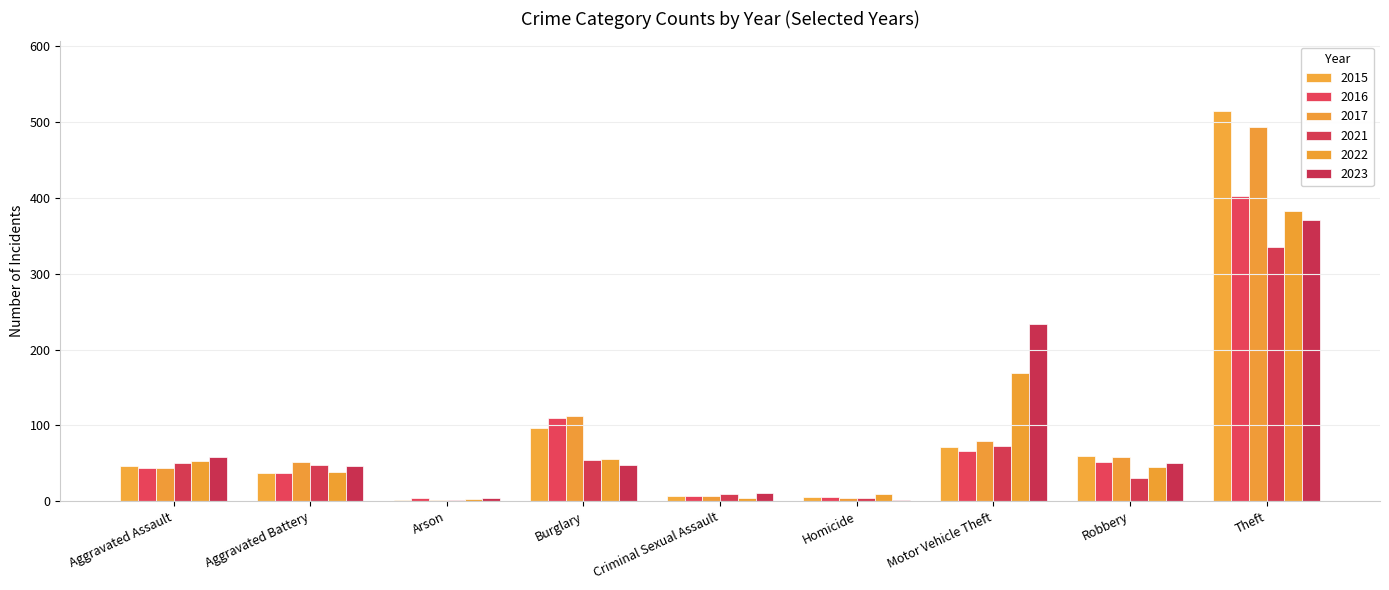

Which series has the largest total across all categories?

2017